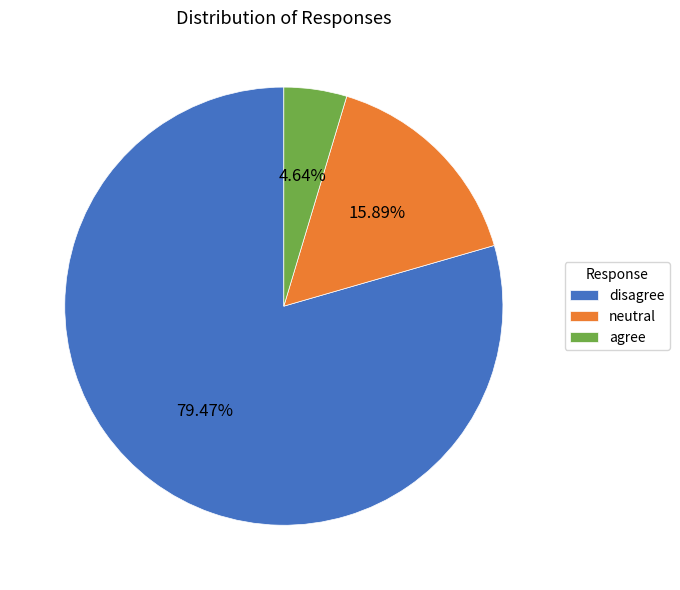

Which slice is the largest?

disagree